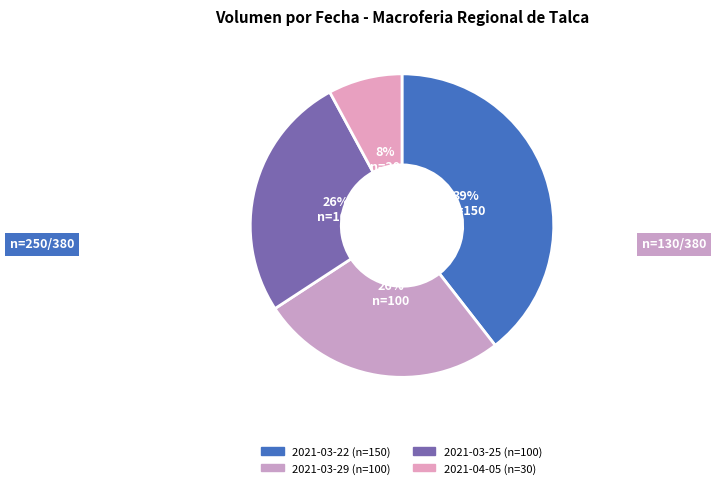

How many segments does this pie chart have?

4